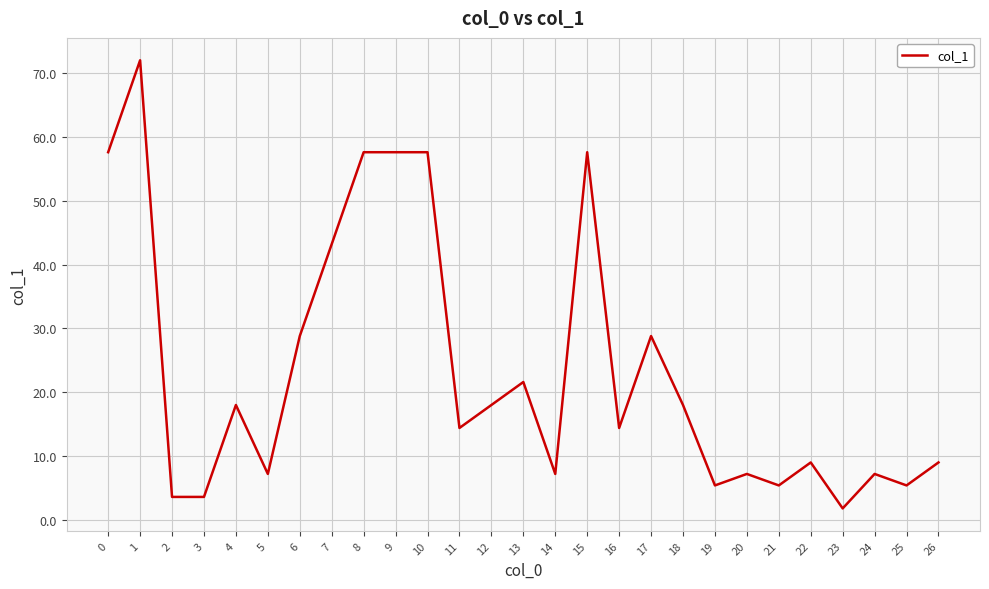

The chart shows a value of 8.5 at 21. True or false?

False